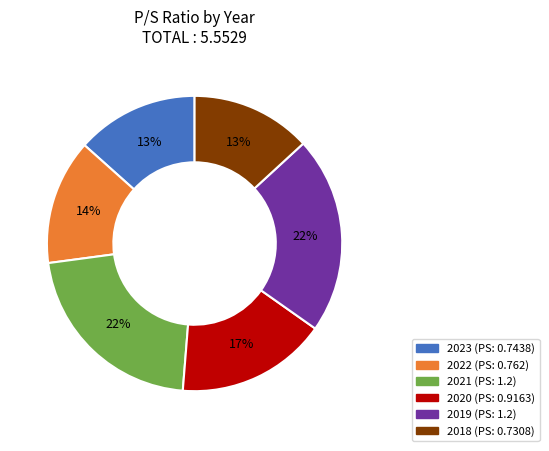

To the nearest percent, what portion does 2022 represent?

14%